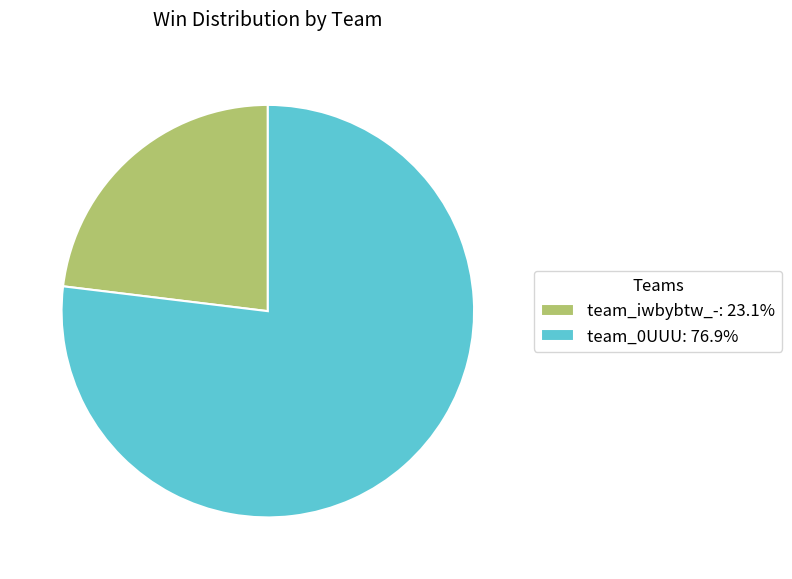

Approximately how many times larger is the value at team_iwbybtw_- compared to team_0UUU?

0.3